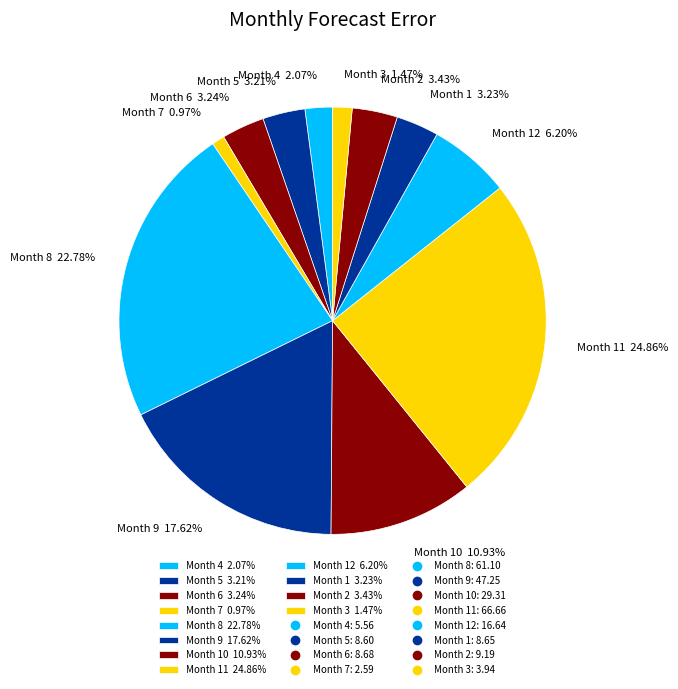

Do Month 2 3.43% and Month 4 2.07% together represent more than half of the pie?

No